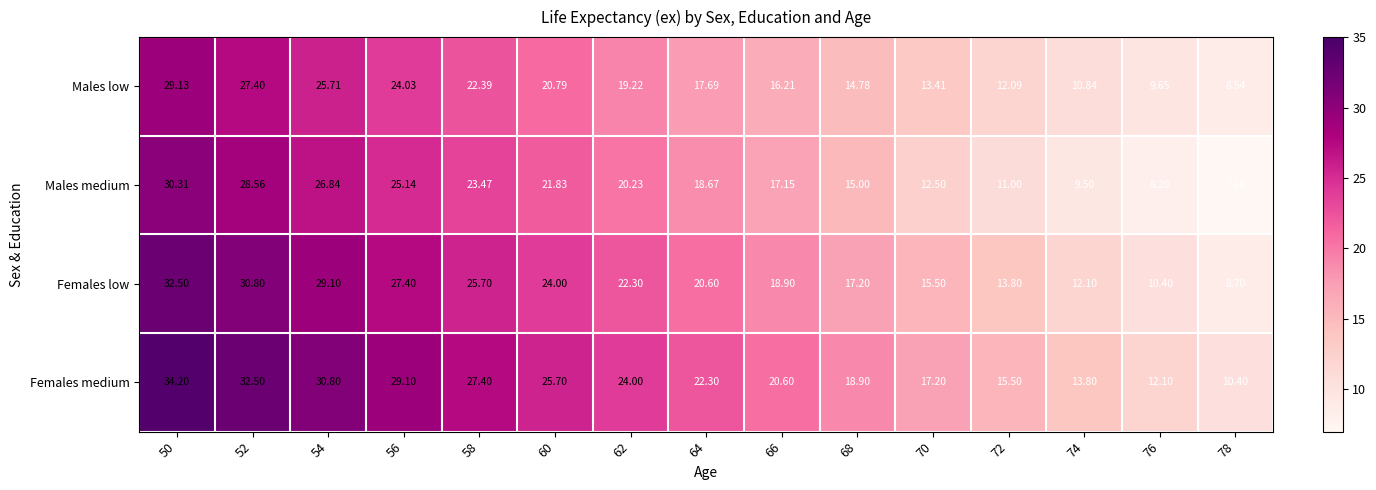

How many data points in Males low are above 17?

8